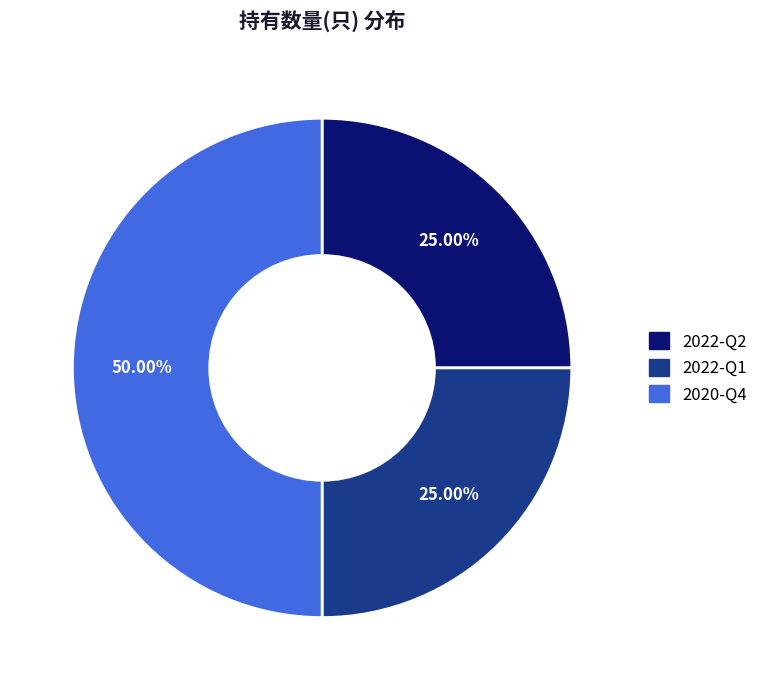

Which category has the biggest portion of the pie?

2020-Q4